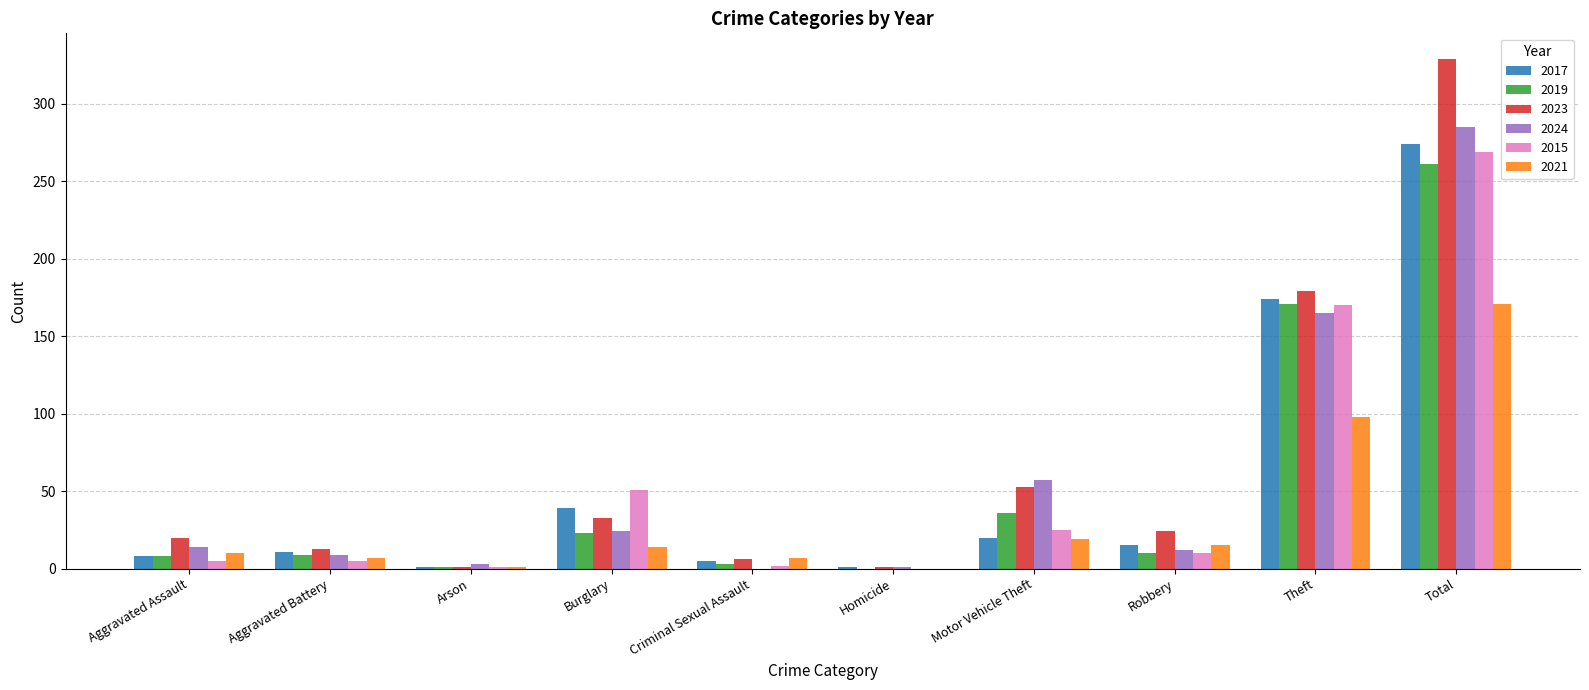

At which category is the sum across all series the highest?

Total